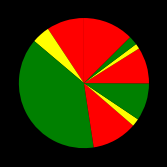

Count the number of slices in the pie.

10